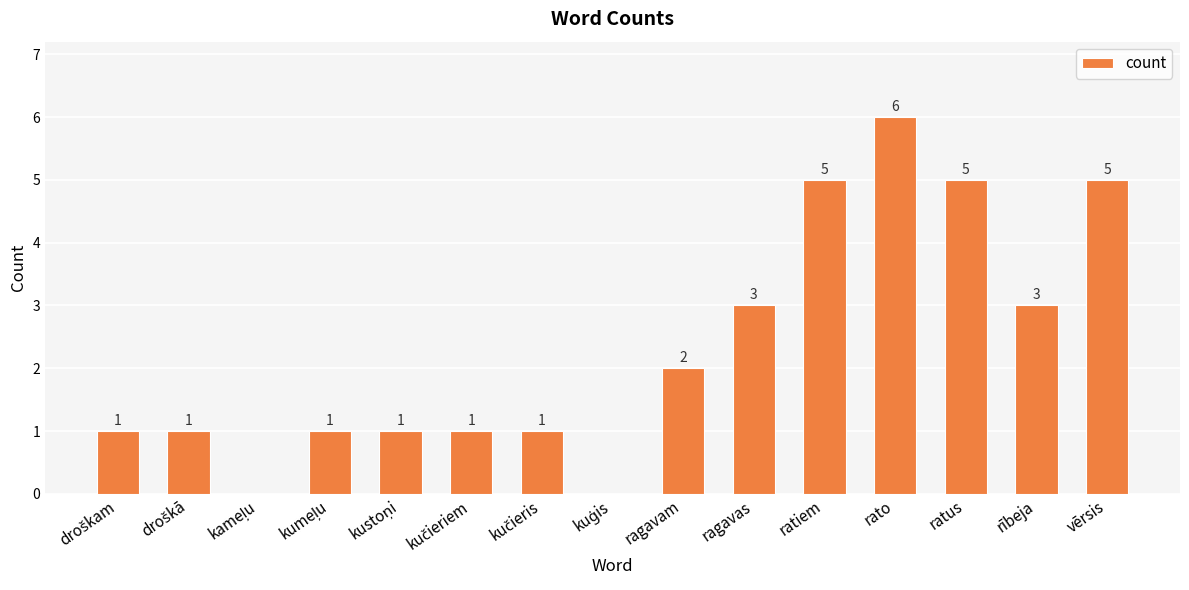

What is the approximate value at rato?

6